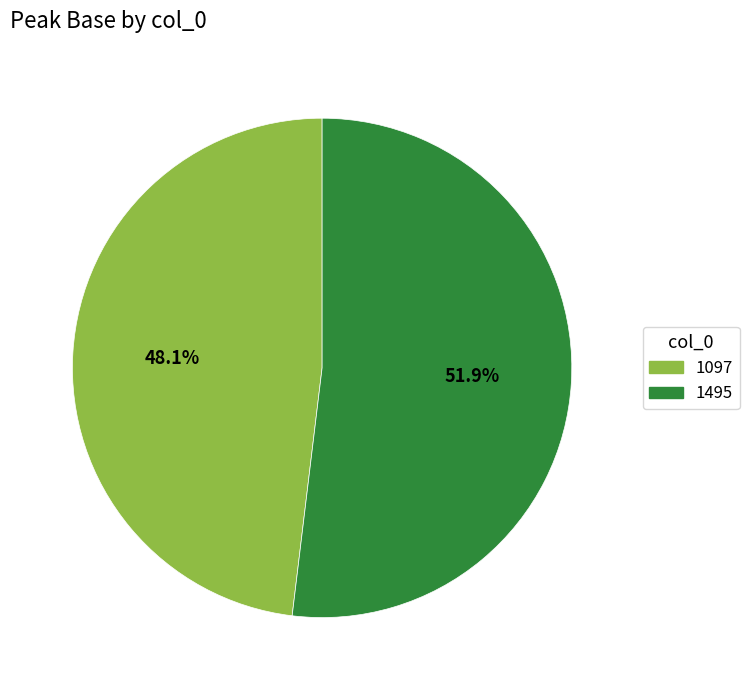

Does any single category account for the majority?

Yes